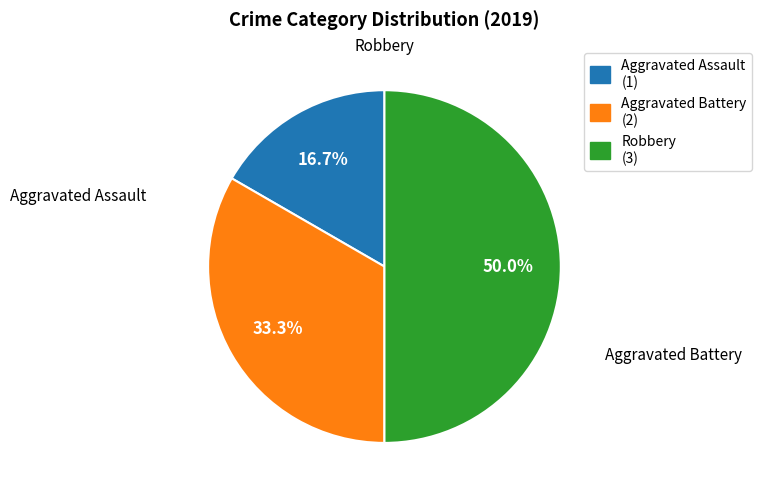

What portion of the pie excludes Robbery?

50.0%